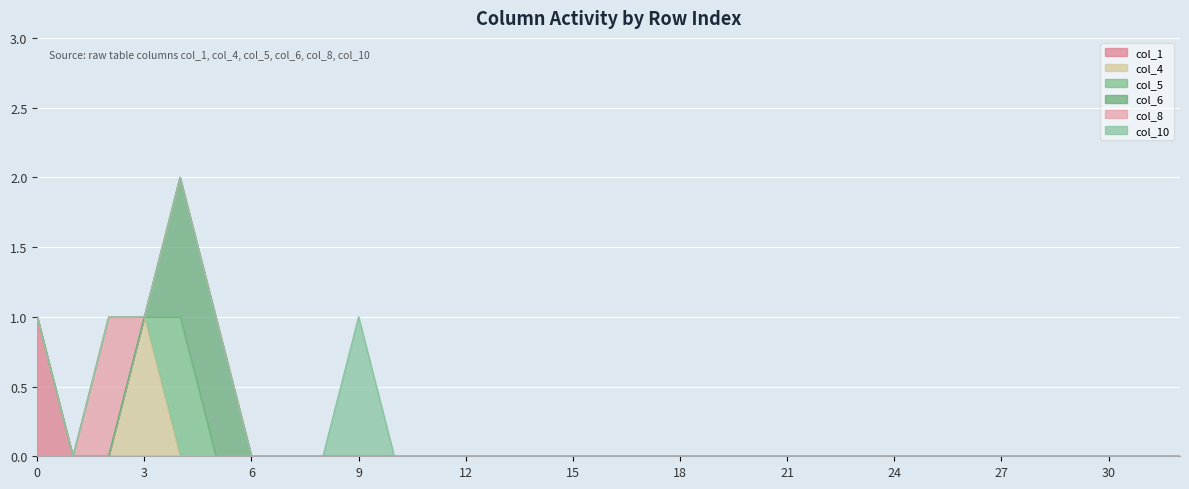

Between 31 and 17, which is larger?

31